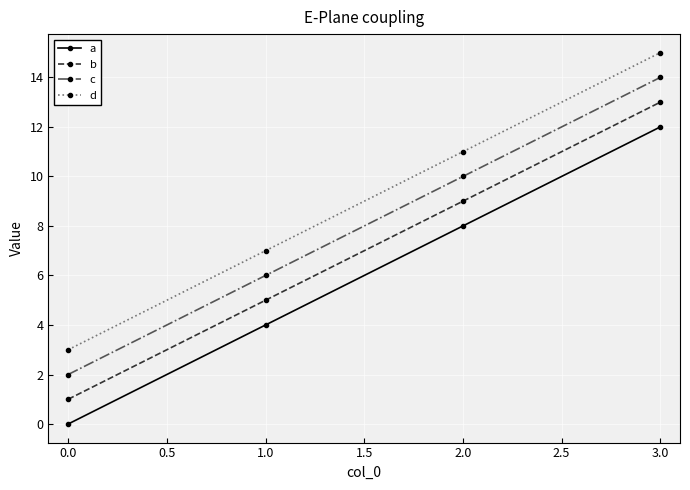

The c series shows 6 at 1.0. True or false?

True